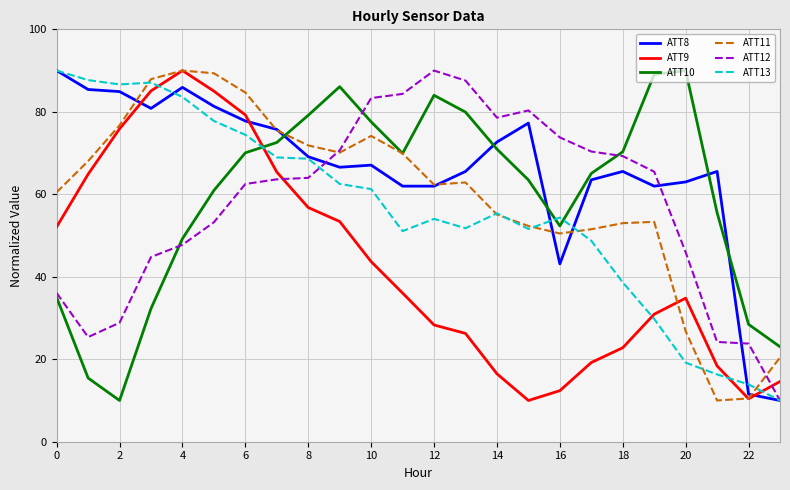

What is the minimum value for ATT8?

10.0